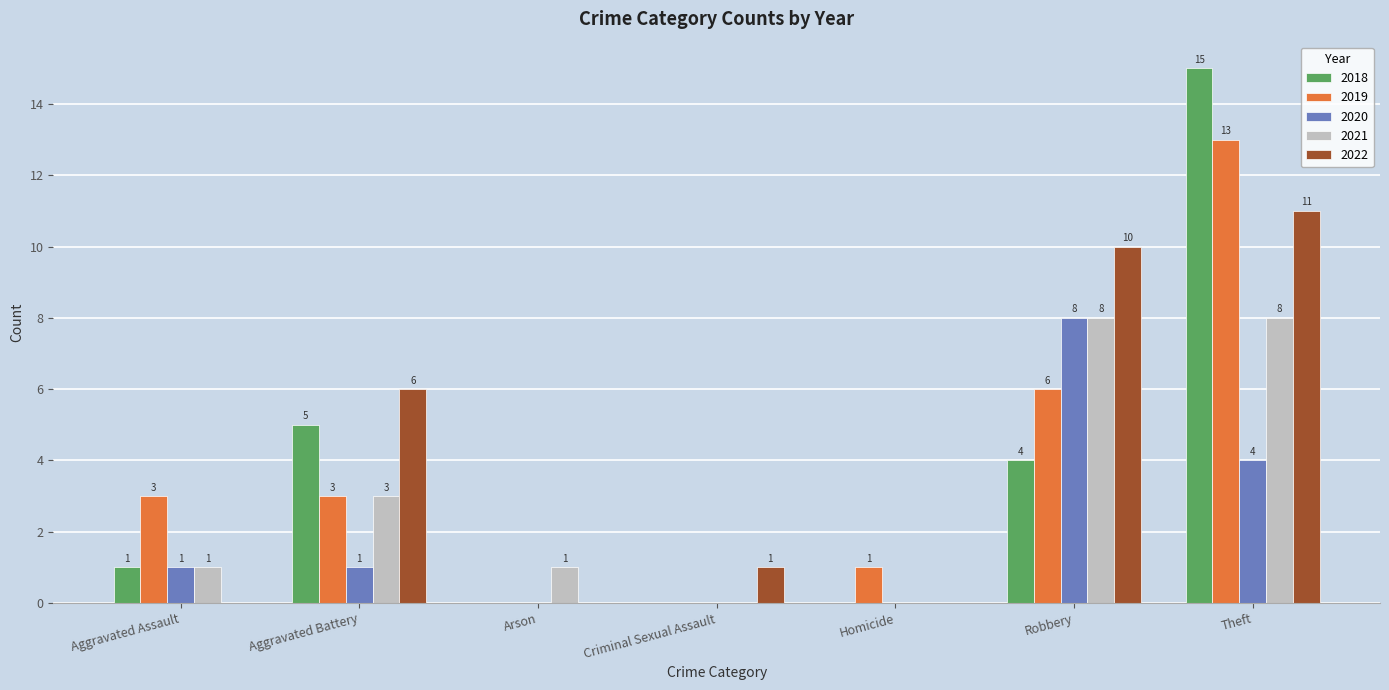

Reading left to right, transcribe all the data shown in this chart.

2018: Aggravated Assault=1	Aggravated Battery=5	Arson=0	Criminal Sexual Assault=0	Homicide=0	Robbery=4	Theft=15
2019: Aggravated Assault=3	Aggravated Battery=3	Arson=0	Criminal Sexual Assault=0	Homicide=1	Robbery=6	Theft=13
2020: Aggravated Assault=1	Aggravated Battery=1	Arson=0	Criminal Sexual Assault=0	Homicide=0	Robbery=8	Theft=4
2021: Aggravated Assault=1	Aggravated Battery=3	Arson=1	Criminal Sexual Assault=0	Homicide=0	Robbery=8	Theft=8
2022: Aggravated Assault=0	Aggravated Battery=6	Arson=0	Criminal Sexual Assault=1	Homicide=0	Robbery=10	Theft=11